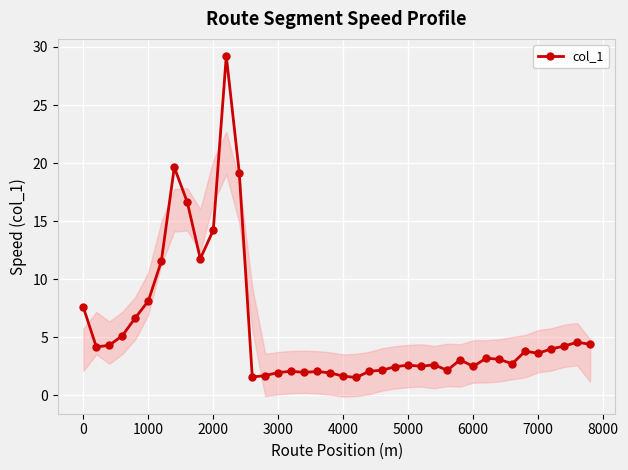

The col_1 series shows 7.6 at 0. True or false?

True